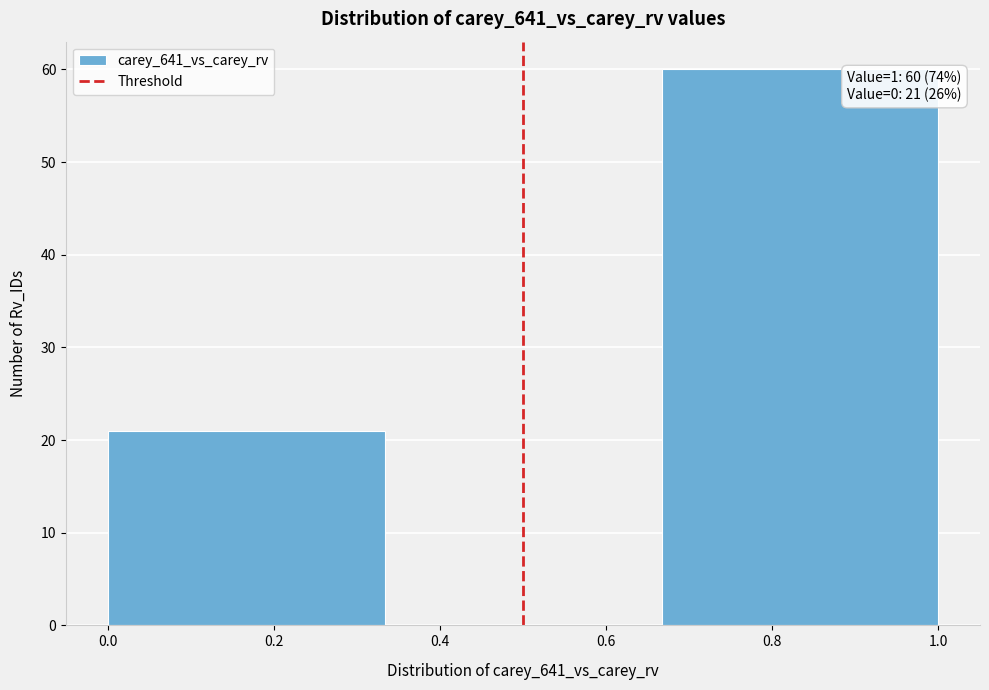

Which range on the x-axis has the tallest bar?

0.66 to 1.00